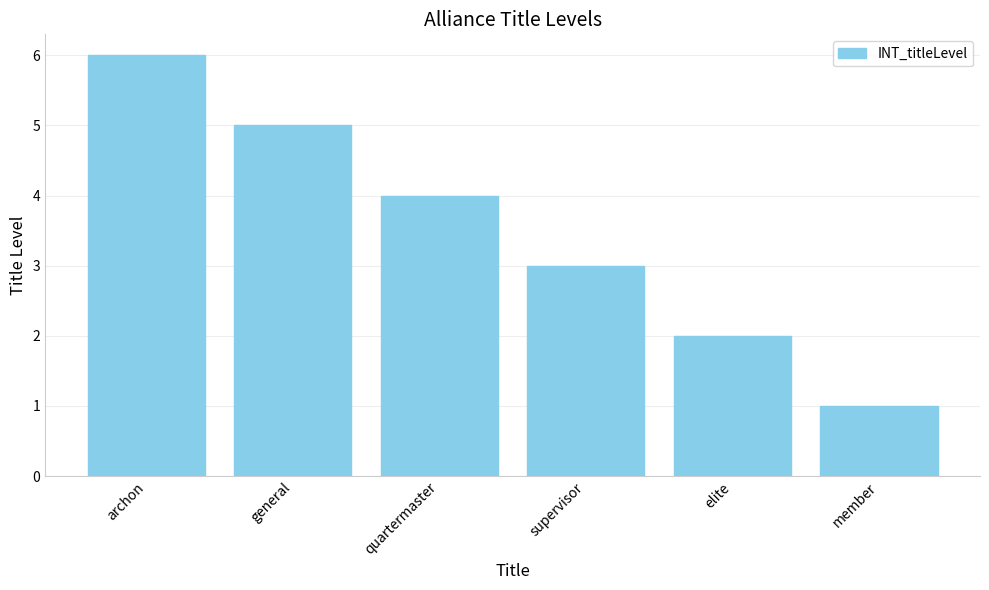

List the labels in order of value, largest first.

archon, general, quartermaster, supervisor, elite, member